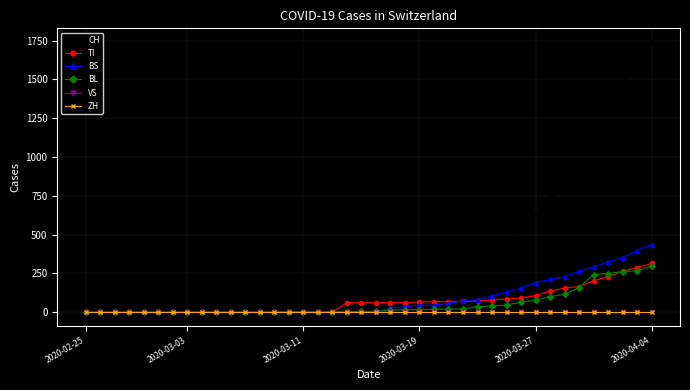

True or false: BL and BS intersect in this chart.

True